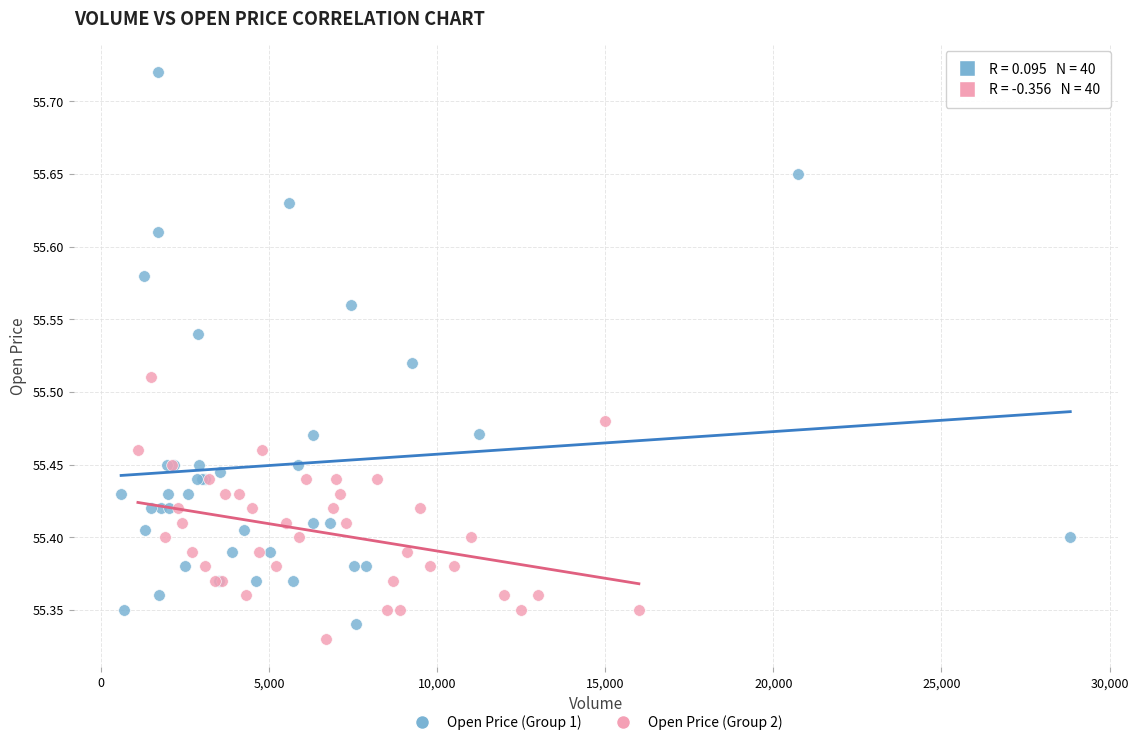

Which series has the largest Y range (max minus min)?

Open Price (Group 1)